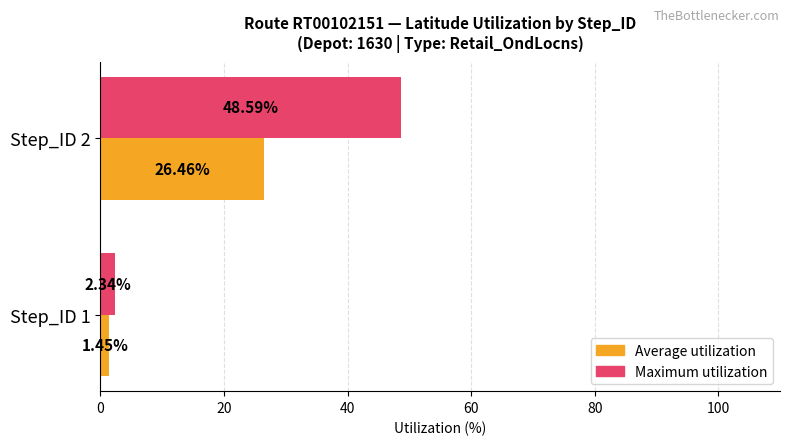

What is the spread (max minus min) of values at Step_ID 1?

0.9